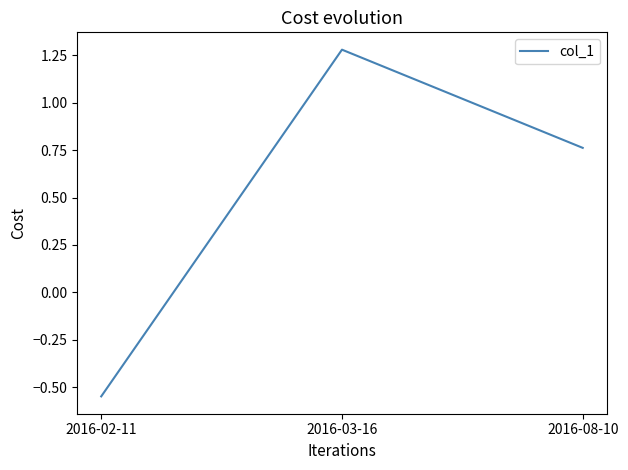

List the labels in order of value, largest first.

2016-03-16, 2016-08-10, 2016-02-11